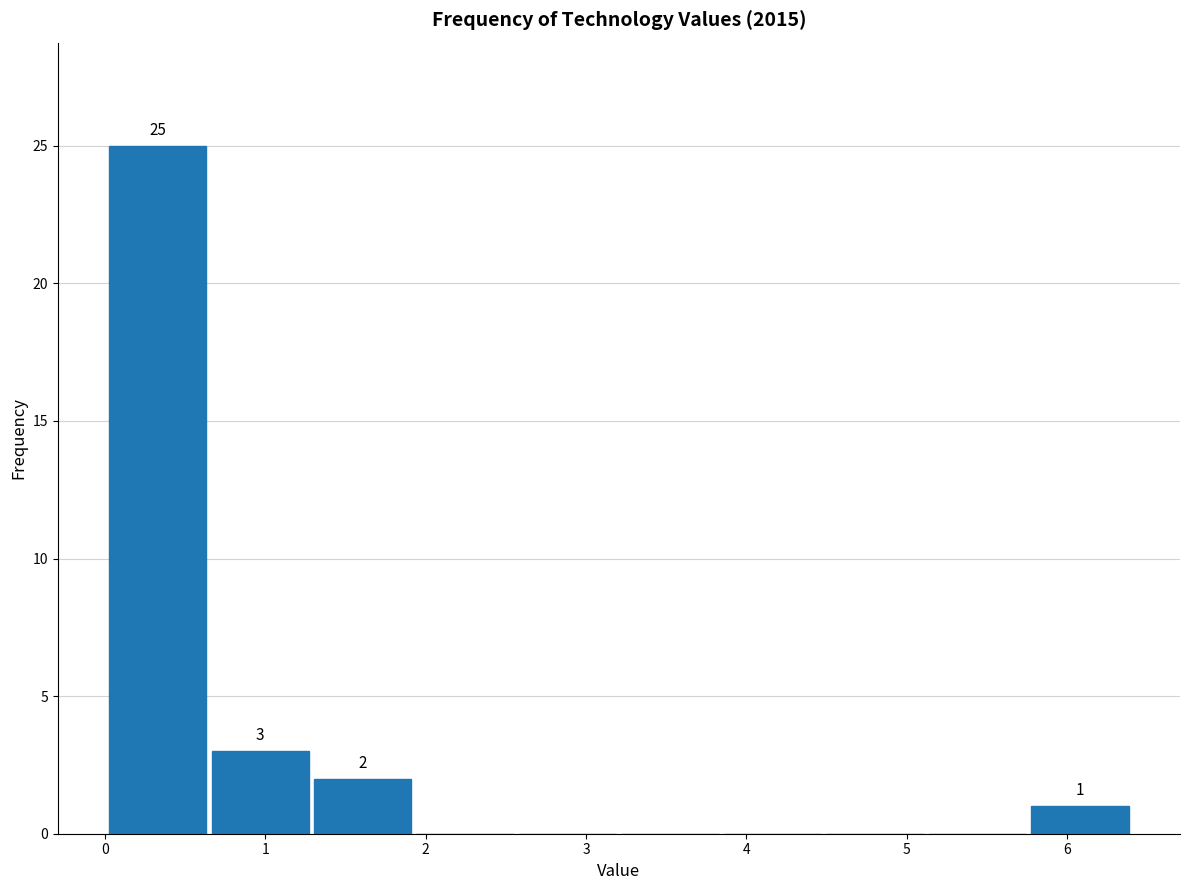

Which range on the x-axis has the tallest bar?

0.0 to 0.6